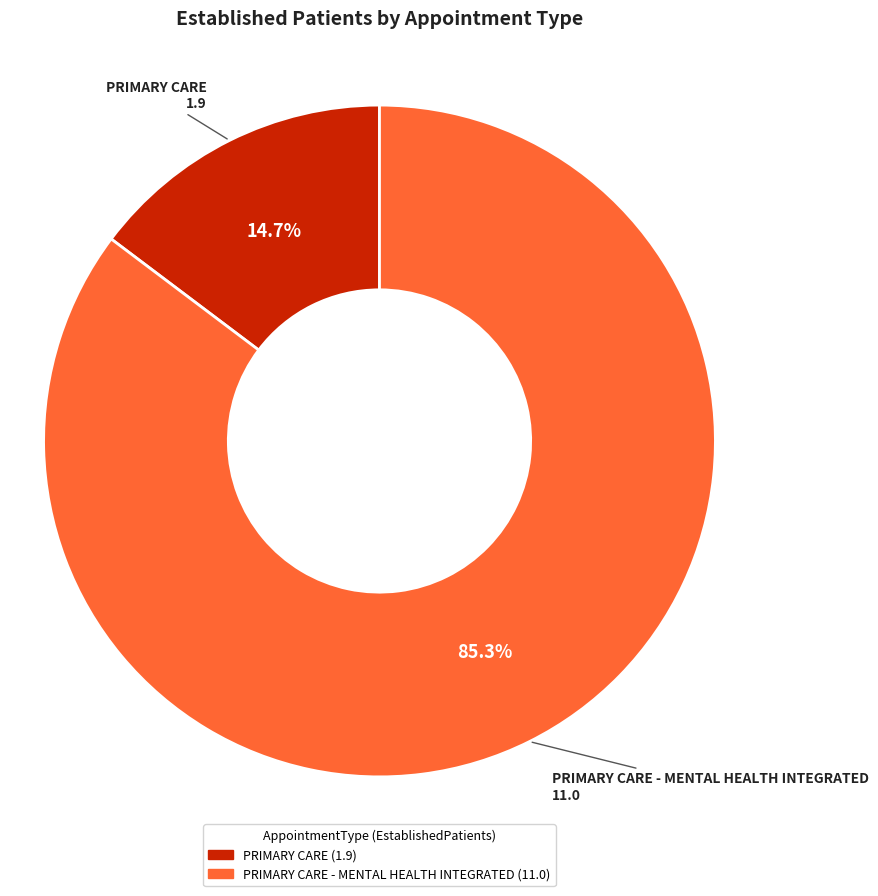

Is there a majority slice in this chart?

Yes